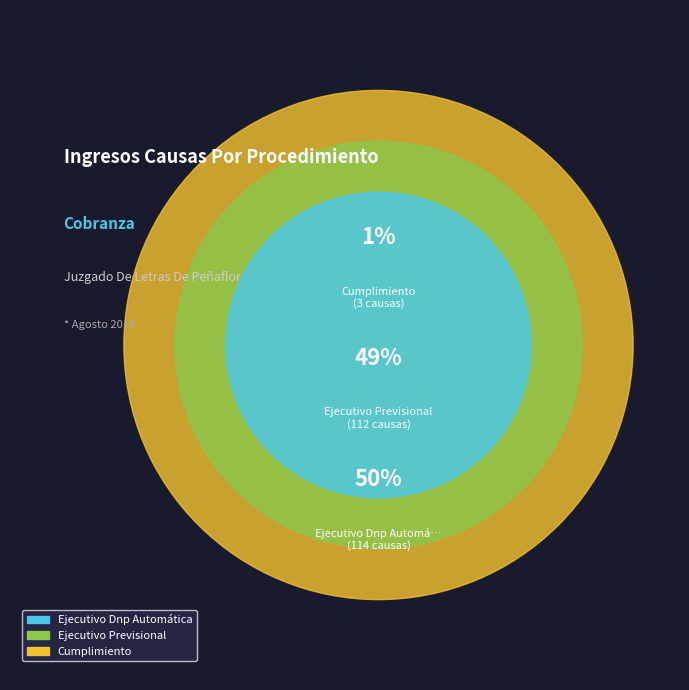

Does Ejecutivo Previsional represent more than half of the total?

No